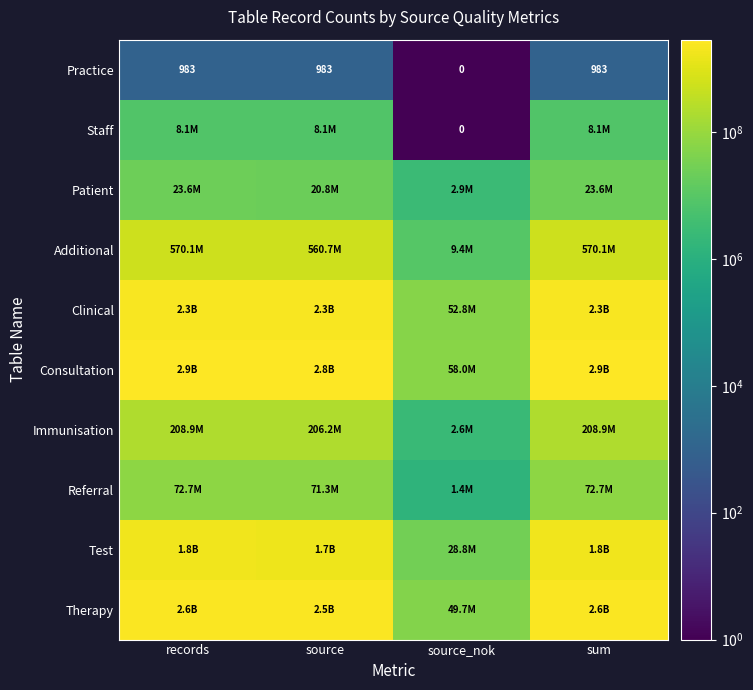

At which category is the sum across all series the highest?

records